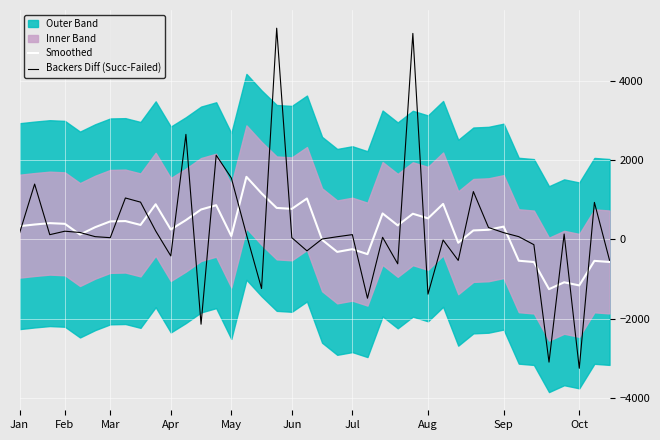

What is the minimum value for Smoothed?

-1257.0